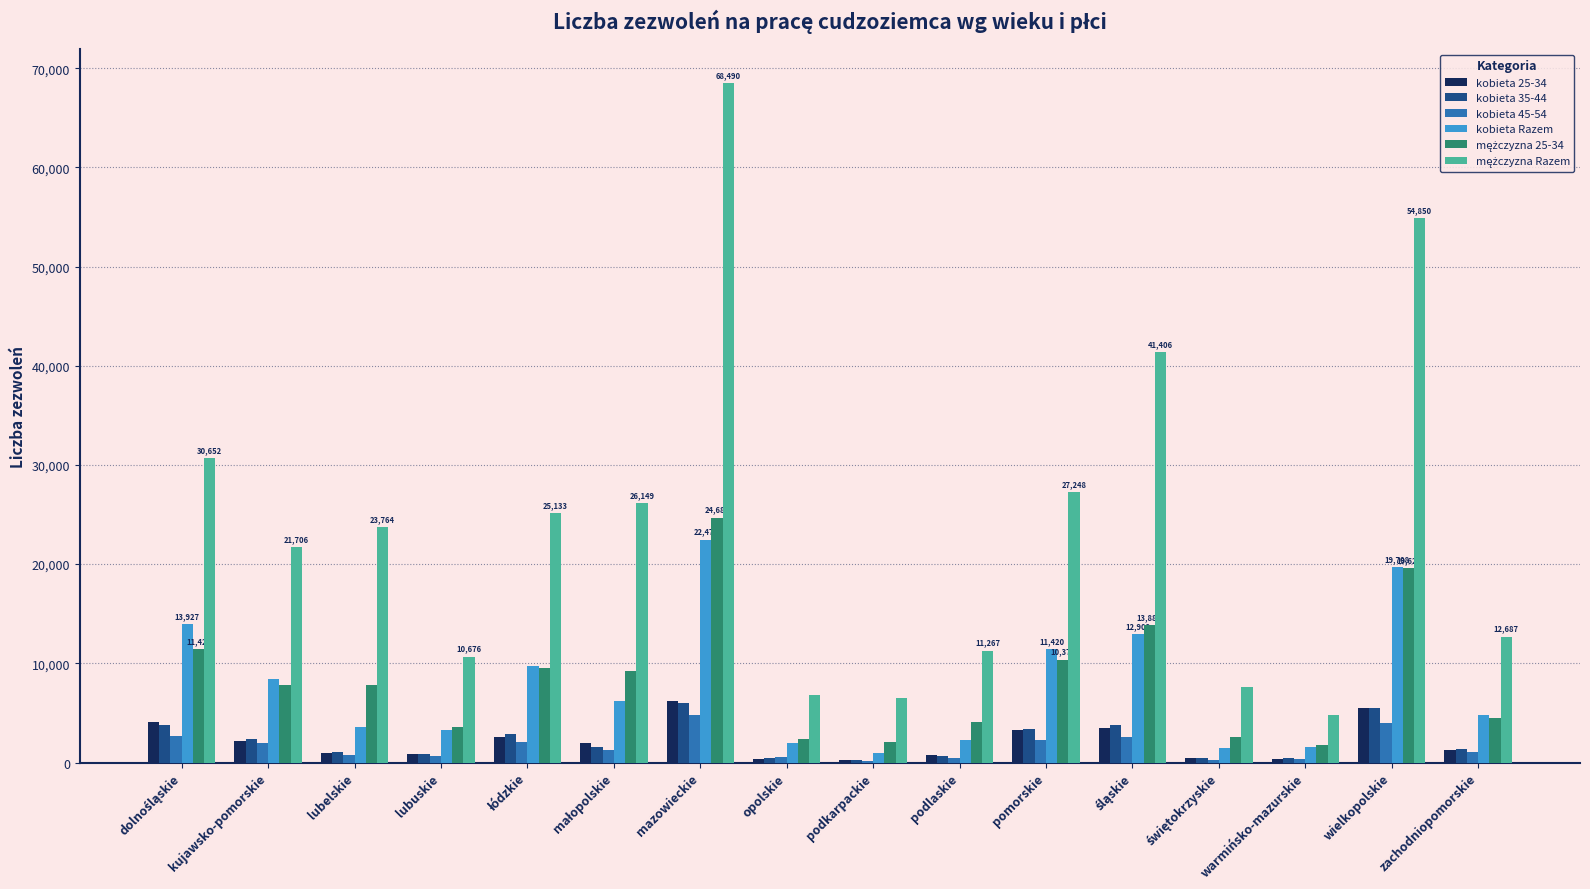

How many groups of bars are there?

16